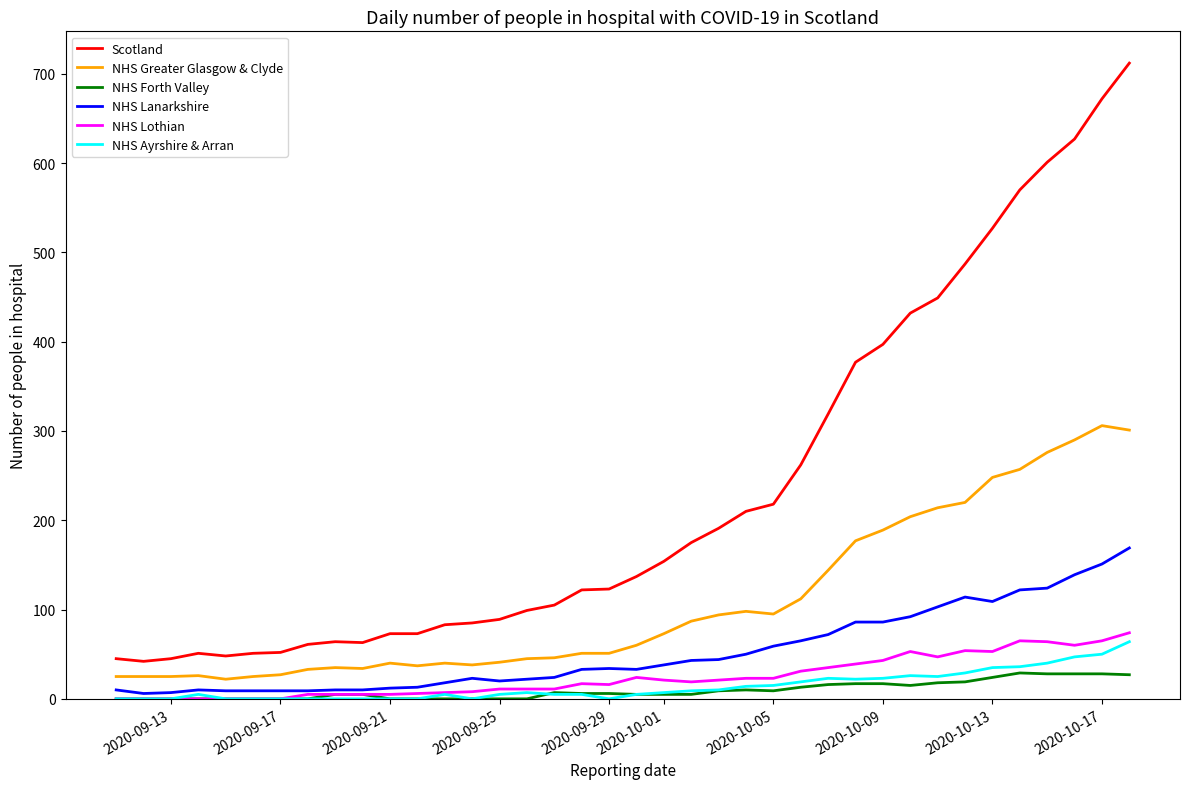

True or false: Scotland and NHS Greater Glasgow & Clyde cross at least once.

False